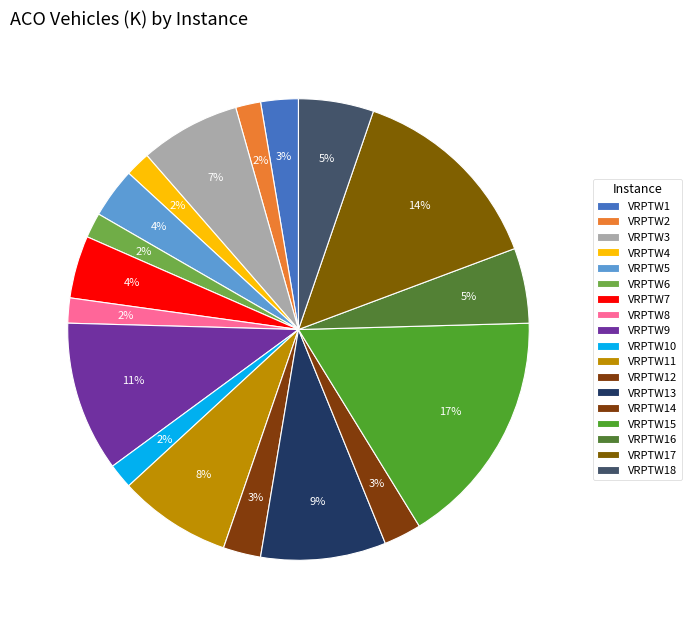

Rank the categories by value from lowest to highest.

VRPTW2, VRPTW4, VRPTW6, VRPTW8, VRPTW10, VRPTW1, VRPTW12, VRPTW14, VRPTW5, VRPTW7, VRPTW16, VRPTW18, VRPTW3, VRPTW11, VRPTW13, VRPTW9, VRPTW17, VRPTW15